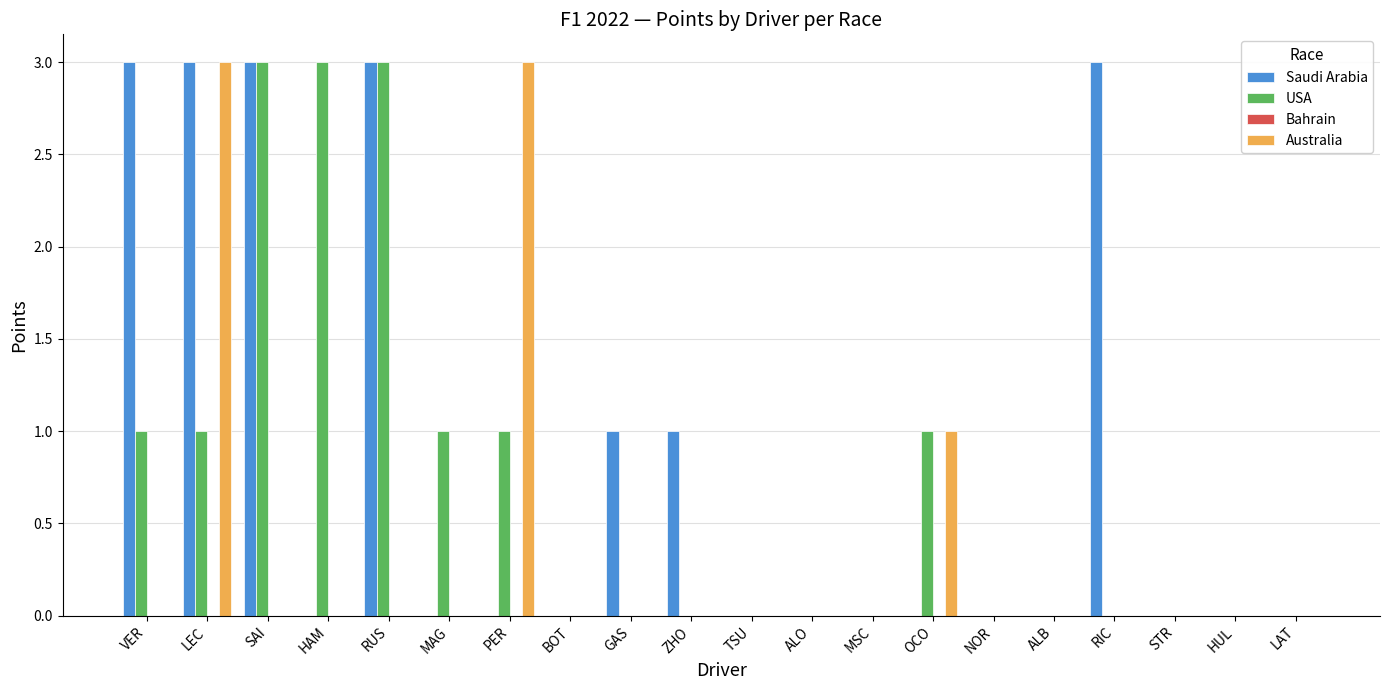

Is it true that USA equals 2 at HUL?

False